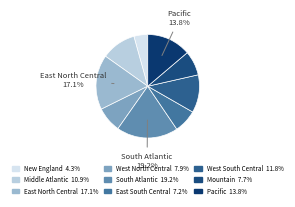

Which has a higher value, New England or South Atlantic?

South Atlantic